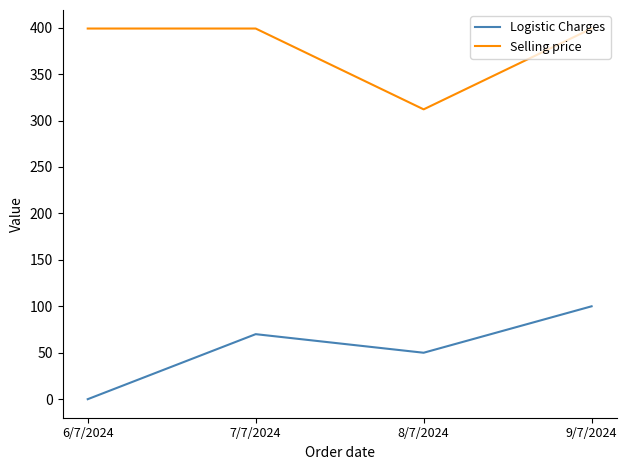

The value of Logistic Charges at 6/7/2024 is 65. True or false?

False